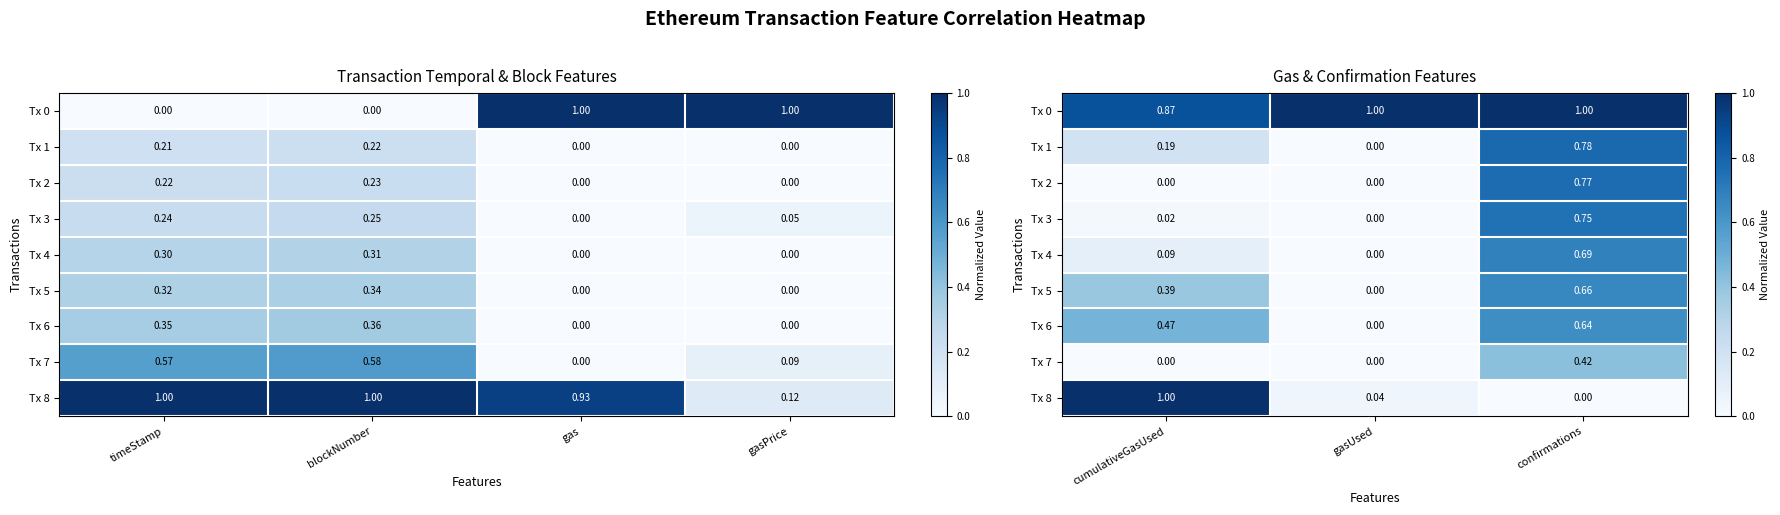

What is the spread (max minus min) of values at gasUsed?

1.0